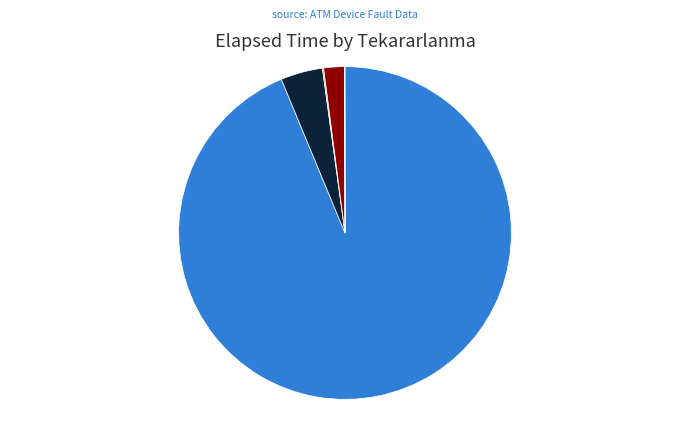

Does tekrar: 1 represent more than half of the total?

Yes